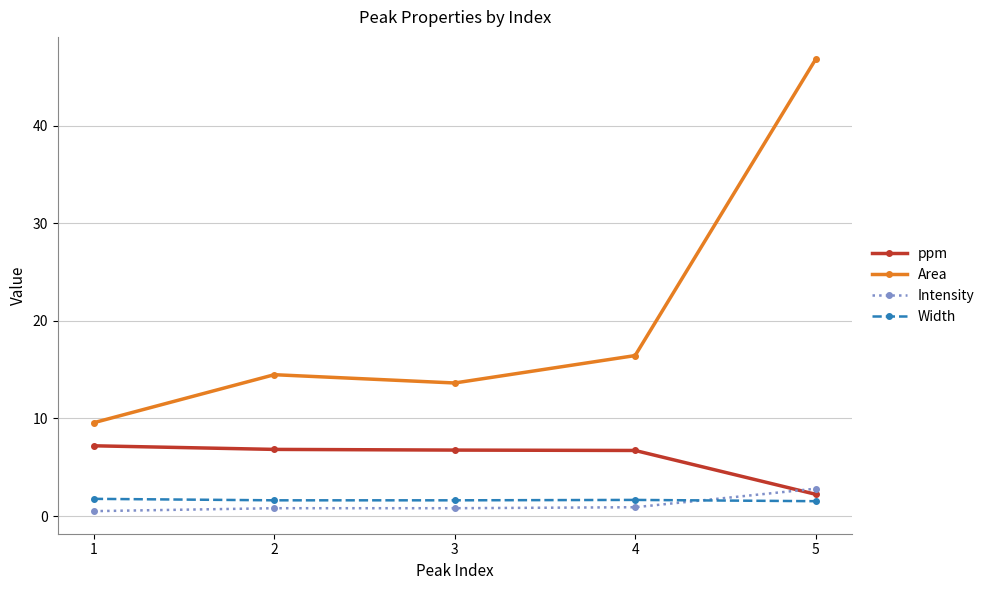

What is the lowest value of the Width series?

1.5